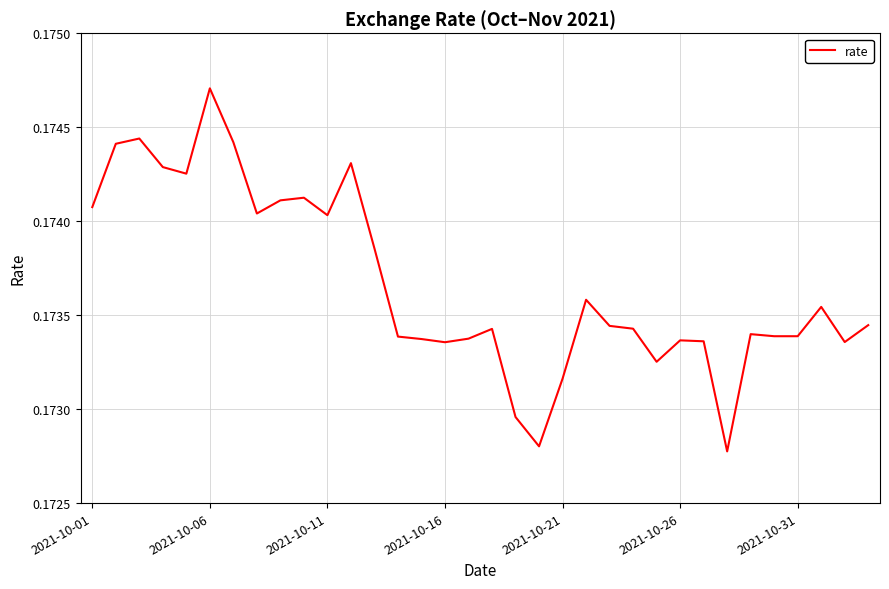

How many lines are shown in the chart?

1